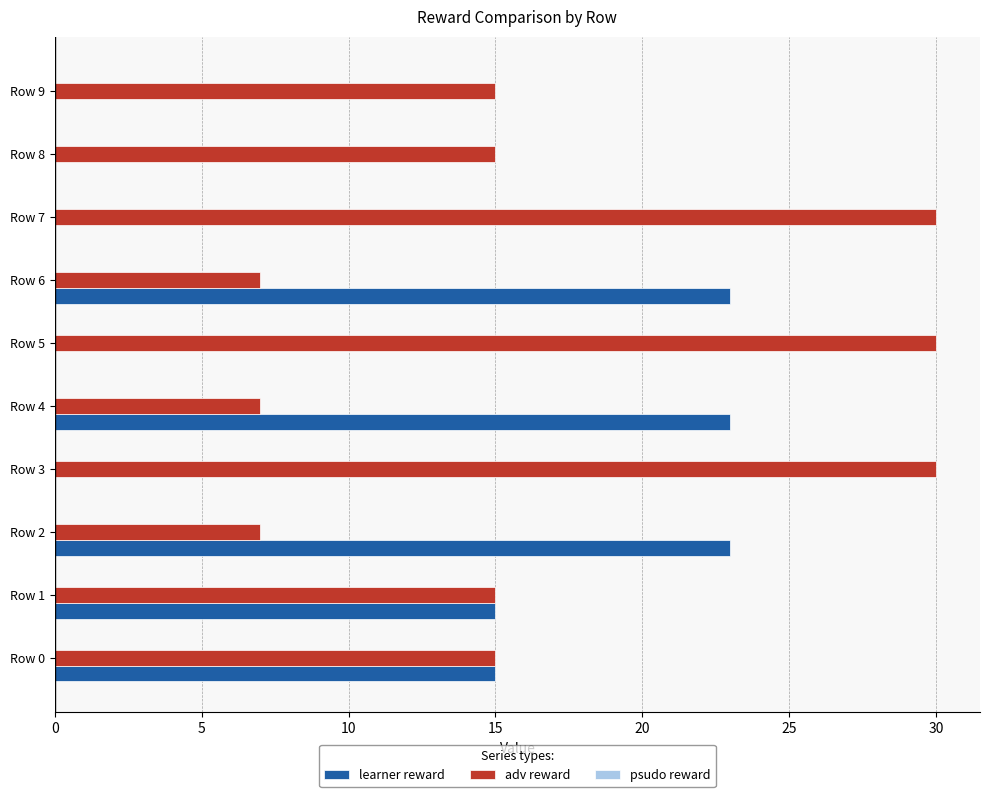

Count the number of categories in the chart.

10